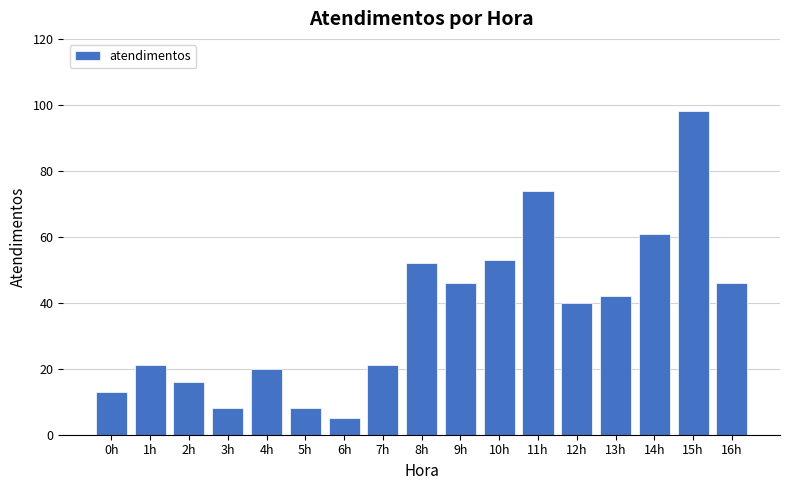

At which label does the data first exceed 40?

8h